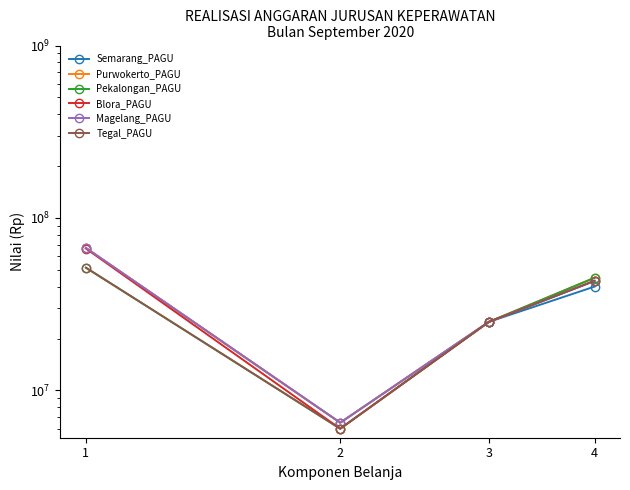

What is the sum of the Purwokerto_PAGU values at 4 and 2?

51500000